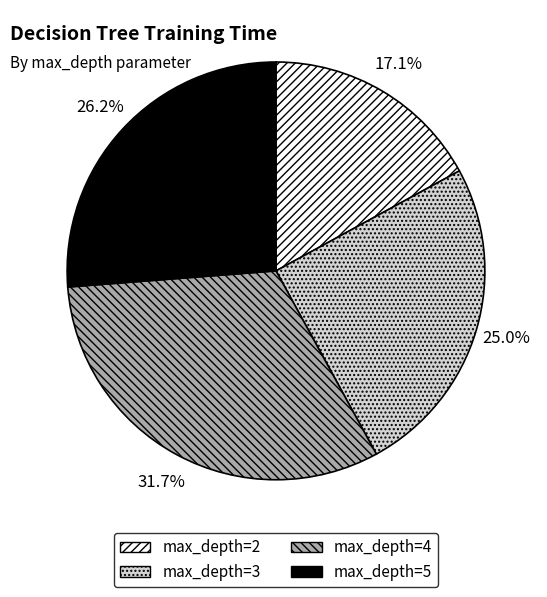

What is the ratio of the value at max_depth=2 to the value at max_depth=5?

0.7